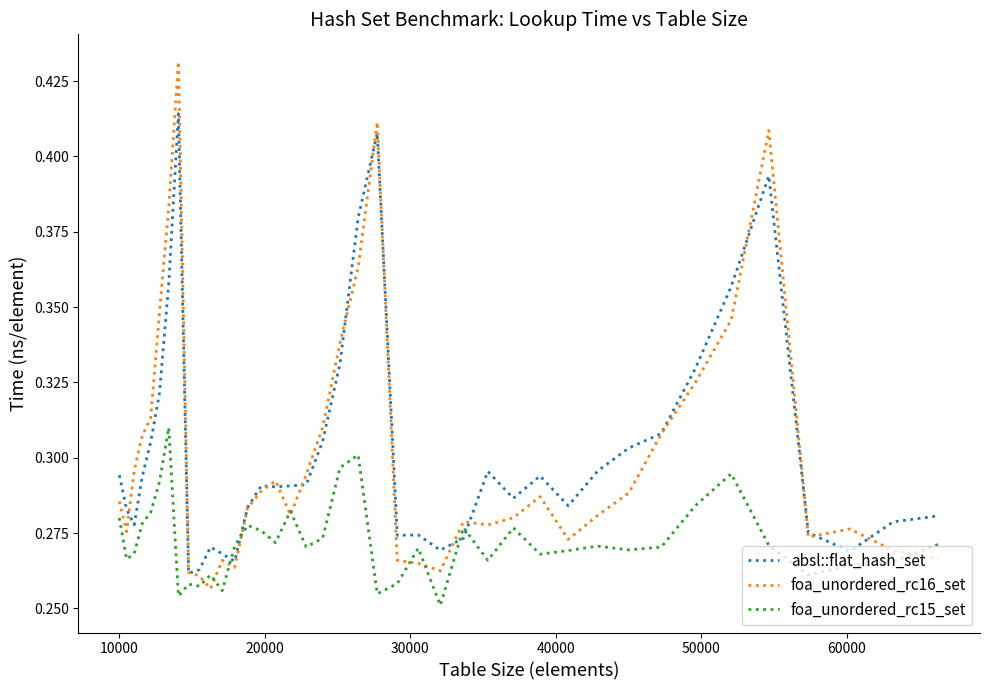

Rank the series by their maximum value, from lowest to highest.

foa_unordered_rc15_set, absl::flat_hash_set, foa_unordered_rc16_set